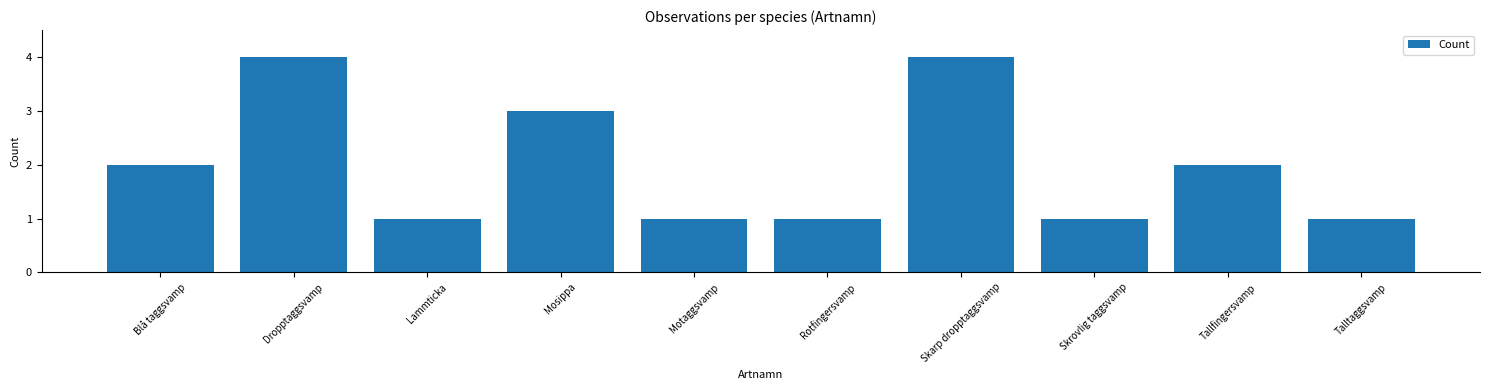

Read the value at Tallfingersvamp.

2